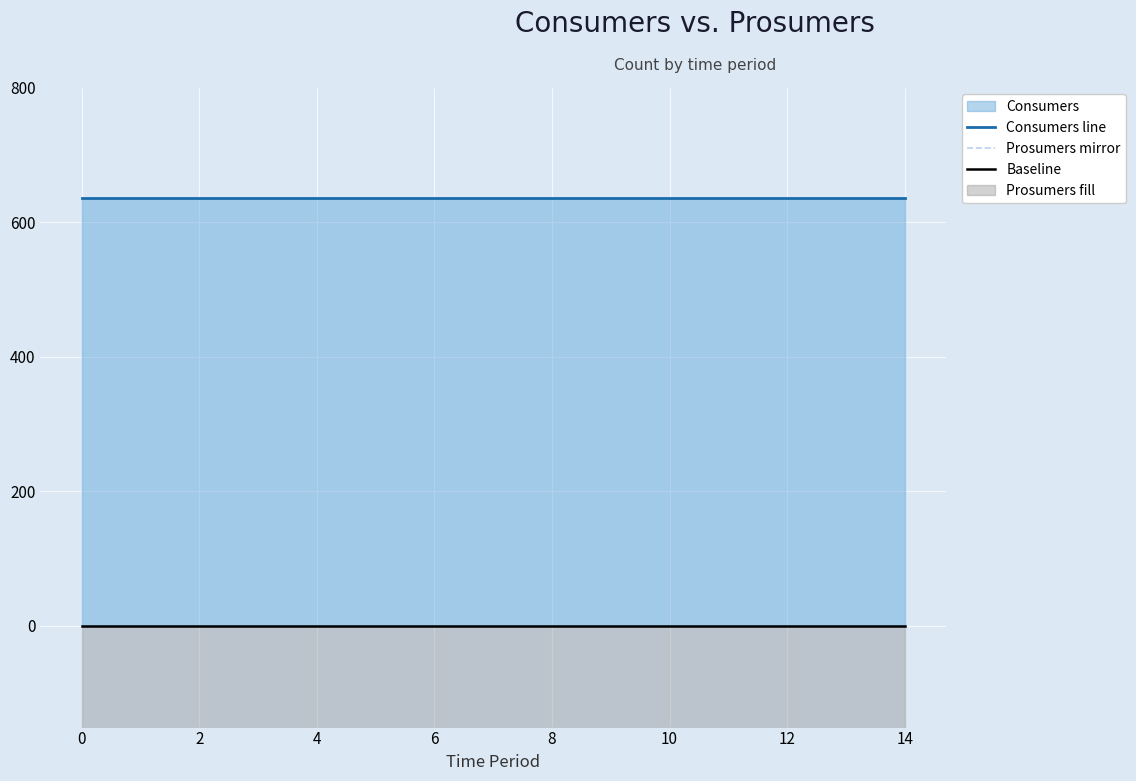

Is the value of Baseline at 12 greater than the value of Consumers line at −2?

No